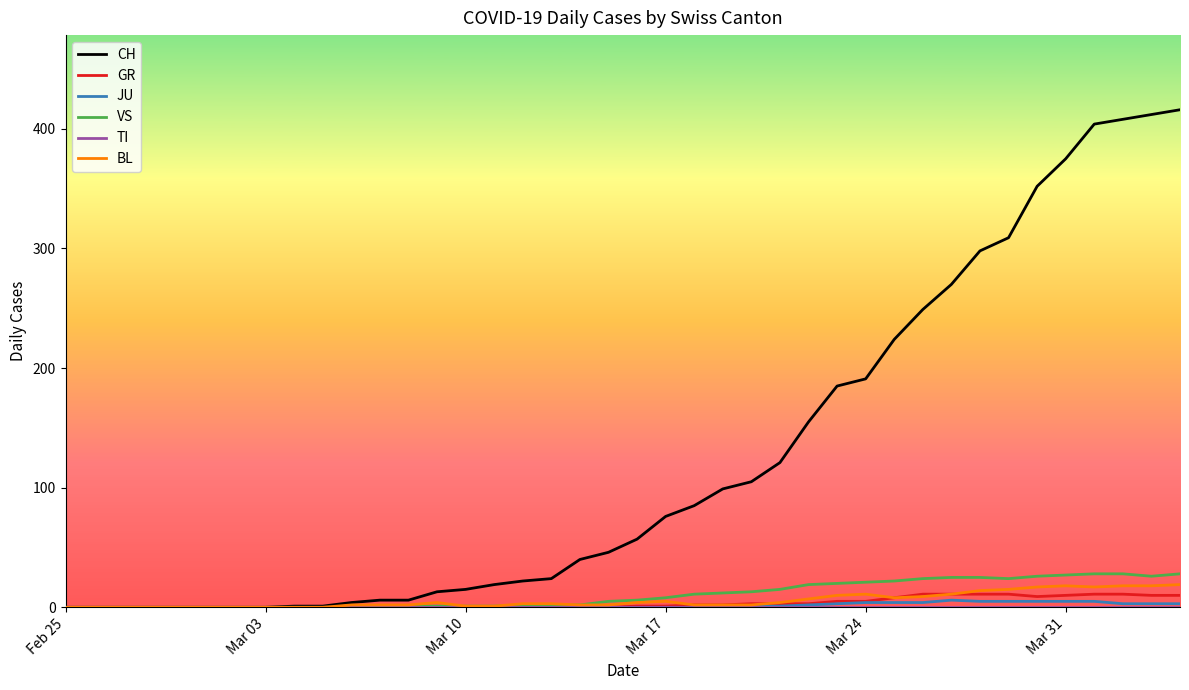

Which series has the largest total across all categories?

CH